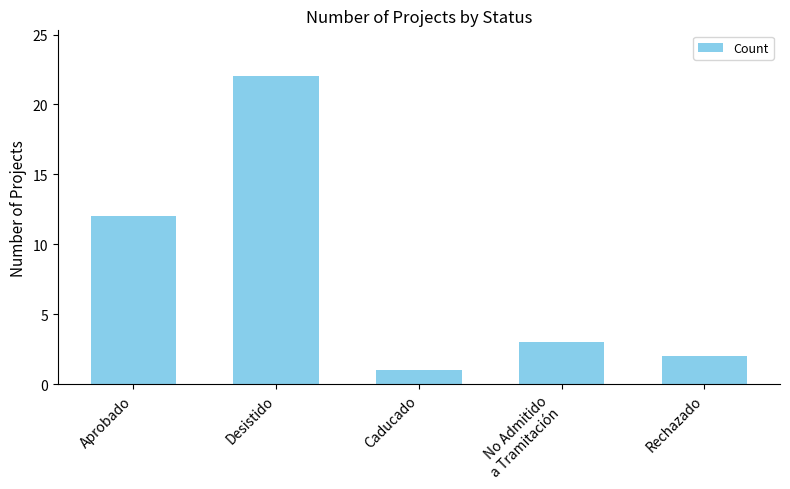

What is the minimum value shown in the chart?

1